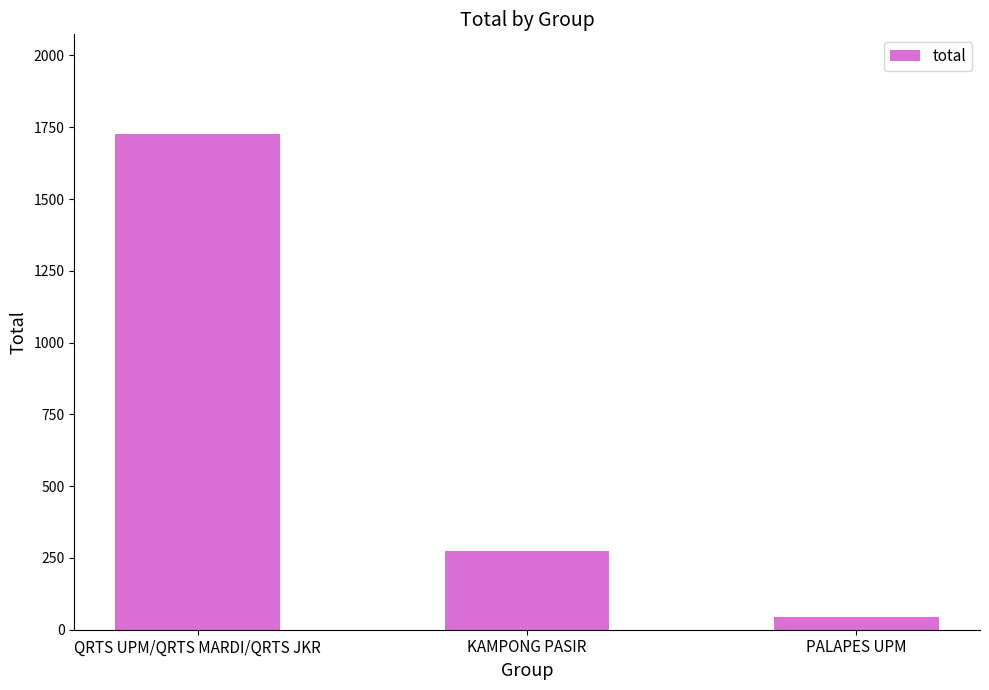

Which has a higher value, PALAPES UPM or KAMPONG PASIR?

KAMPONG PASIR